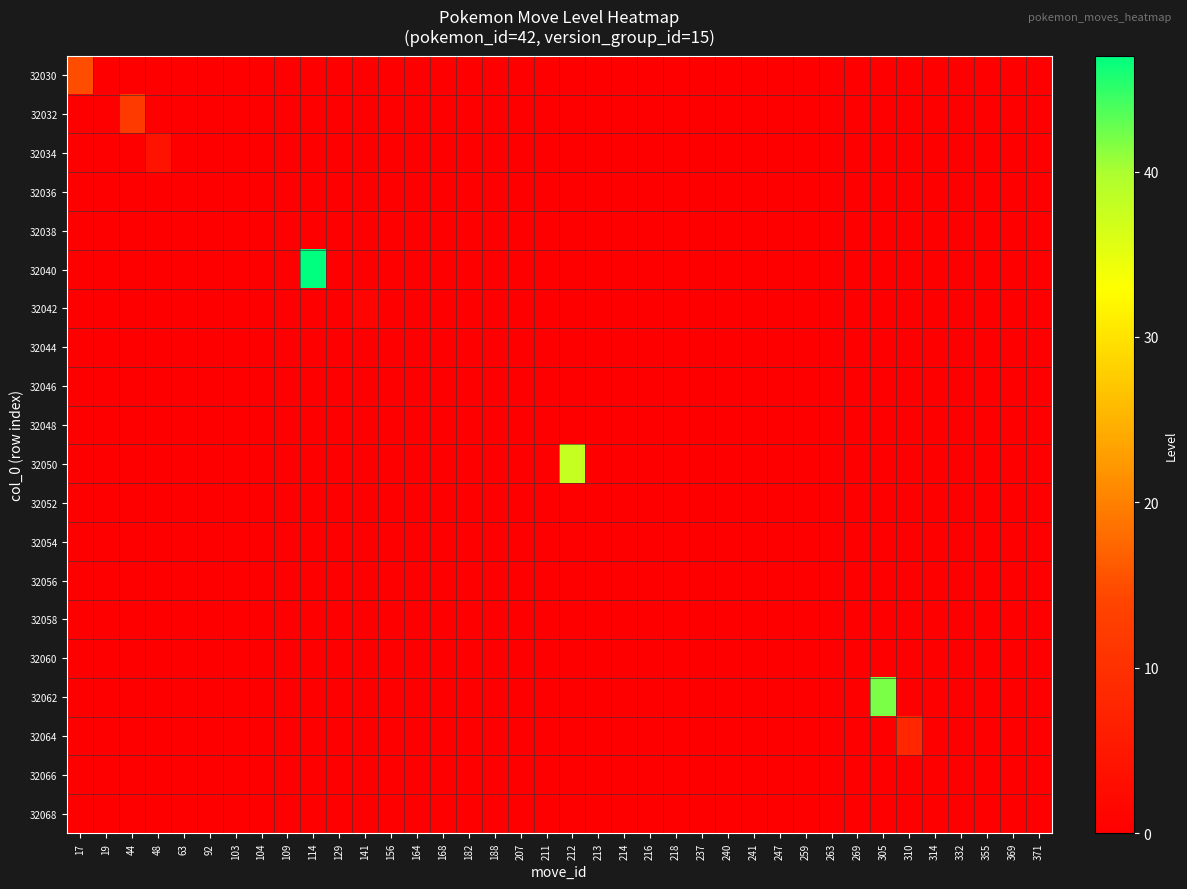

Reading left to right, extract all data points from this chart.

32030: 17=15	19=0	44=0	48=0	63=0	92=0	103=0	104=0	109=0	114=0	129=0	141=0	156=0	164=0	168=0	182=0	188=0	207=0	211=0	212=0	213=0	214=0	216=0	218=0	237=0	240=0	241=0	247=0	259=0	263=0	269=0	305=0	310=0	314=0	332=0	355=0	369=0	371=0
32032: 17=0	19=0	44=12	48=0	63=0	92=0	103=0	104=0	109=0	114=0	129=0	141=0	156=0	164=0	168=0	182=0	188=0	207=0	211=0	212=0	213=0	214=0	216=0	218=0	237=0	240=0	241=0	247=0	259=0	263=0	269=0	305=0	310=0	314=0	332=0	355=0	369=0	371=0
32034: 17=0	19=0	44=0	48=4	63=0	92=0	103=0	104=0	109=0	114=0	129=0	141=0	156=0	164=0	168=0	182=0	188=0	207=0	211=0	212=0	213=0	214=0	216=0	218=0	237=0	240=0	241=0	247=0	259=0	263=0	269=0	305=0	310=0	314=0	332=0	355=0	369=0	371=0
32036: 17=0	19=0	44=0	48=0	63=0	92=0	103=0	104=0	109=0	114=0	129=0	141=0	156=0	164=0	168=0	182=0	188=0	207=0	211=0	212=0	213=0	214=0	216=0	218=0	237=0	240=0	241=0	247=0	259=0	263=0	269=0	305=0	310=0	314=0	332=0	355=0	369=0	371=0
32038: 17=0	19=0	44=0	48=0	63=0	92=0	103=0	104=0	109=0	114=0	129=0	141=0	156=0	164=0	168=0	182=0	188=0	207=0	211=0	212=0	213=0	214=0	216=0	218=0	237=0	240=0	241=0	247=0	259=0	263=0	269=0	305=0	310=0	314=0	332=0	355=0	369=0	371=0
32040: 17=0	19=0	44=0	48=0	63=0	92=0	103=0	104=0	109=0	114=47	129=0	141=0	156=0	164=0	168=0	182=0	188=0	207=0	211=0	212=0	213=0	214=0	216=0	218=0	237=0	240=0	241=0	247=0	259=0	263=0	269=0	305=0	310=0	314=0	332=0	355=0	369=0	371=0
32042: 17=0	19=0	44=0	48=0	63=0	92=0	103=0	104=0	109=0	114=0	129=0	141=1	156=0	164=0	168=0	182=0	188=0	207=0	211=0	212=0	213=0	214=0	216=0	218=0	237=0	240=0	241=0	247=0	259=0	263=0	269=0	305=0	310=0	314=0	332=0	355=0	369=0	371=0
32044: 17=0	19=0	44=0	48=0	63=0	92=0	103=0	104=0	109=0	114=0	129=0	141=0	156=0	164=0	168=0	182=0	188=0	207=0	211=0	212=0	213=0	214=0	216=0	218=0	237=0	240=0	241=0	247=0	259=0	263=0	269=0	305=0	310=0	314=0	332=0	355=0	369=0	371=0
32046: 17=0	19=0	44=0	48=0	63=0	92=0	103=0	104=0	109=0	114=0	129=0	141=0	156=0	164=0	168=0	182=0	188=0	207=0	211=0	212=0	213=0	214=0	216=0	218=0	237=0	240=0	241=0	247=0	259=0	263=0	269=0	305=0	310=0	314=0	332=0	355=0	369=0	371=0
32048: 17=0	19=0	44=0	48=0	63=0	92=0	103=0	104=0	109=0	114=0	129=0	141=0	156=0	164=0	168=0	182=0	188=0	207=0	211=0	212=0	213=0	214=0	216=0	218=0	237=0	240=0	241=0	247=0	259=0	263=0	269=0	305=0	310=0	314=0	332=0	355=0	369=0	371=0
32050: 17=0	19=0	44=0	48=0	63=0	92=0	103=0	104=0	109=0	114=0	129=0	141=0	156=0	164=0	168=0	182=0	188=0	207=0	211=0	212=38	213=0	214=0	216=0	218=0	237=0	240=0	241=0	247=0	259=0	263=0	269=0	305=0	310=0	314=0	332=0	355=0	369=0	371=0
32052: 17=0	19=0	44=0	48=0	63=0	92=0	103=0	104=0	109=0	114=0	129=0	141=0	156=0	164=0	168=0	182=0	188=0	207=0	211=0	212=0	213=0	214=0	216=0	218=0	237=0	240=0	241=0	247=0	259=0	263=0	269=0	305=0	310=0	314=0	332=0	355=0	369=0	371=0
32054: 17=0	19=0	44=0	48=0	63=0	92=0	103=0	104=0	109=0	114=0	129=0	141=0	156=0	164=0	168=0	182=0	188=0	207=0	211=0	212=0	213=0	214=0	216=0	218=0	237=0	240=0	241=0	247=0	259=0	263=0	269=0	305=0	310=0	314=0	332=0	355=0	369=0	371=0
32056: 17=0	19=0	44=0	48=0	63=0	92=0	103=0	104=0	109=0	114=0	129=0	141=0	156=0	164=0	168=0	182=0	188=0	207=0	211=0	212=0	213=0	214=0	216=0	218=0	237=0	240=0	241=0	247=0	259=0	263=0	269=0	305=0	310=0	314=0	332=0	355=0	369=0	371=0
32058: 17=0	19=0	44=0	48=0	63=0	92=0	103=0	104=0	109=0	114=0	129=0	141=0	156=0	164=0	168=0	182=0	188=0	207=0	211=0	212=0	213=0	214=0	216=0	218=0	237=0	240=0	241=0	247=0	259=0	263=0	269=0	305=0	310=0	314=0	332=0	355=0	369=0	371=0
32060: 17=0	19=0	44=0	48=0	63=0	92=0	103=0	104=0	109=0	114=0	129=0	141=0	156=0	164=0	168=0	182=0	188=0	207=0	211=0	212=0	213=0	214=0	216=0	218=0	237=0	240=0	241=0	247=0	259=0	263=0	269=0	305=0	310=0	314=0	332=0	355=0	369=0	371=0
32062: 17=0	19=0	44=0	48=0	63=0	92=0	103=0	104=0	109=0	114=0	129=0	141=0	156=0	164=0	168=0	182=0	188=0	207=0	211=0	212=0	213=0	214=0	216=0	218=0	237=0	240=0	241=0	247=0	259=0	263=0	269=0	305=42	310=0	314=0	332=0	355=0	369=0	371=0
32064: 17=0	19=0	44=0	48=0	63=0	92=0	103=0	104=0	109=0	114=0	129=0	141=0	156=0	164=0	168=0	182=0	188=0	207=0	211=0	212=0	213=0	214=0	216=0	218=0	237=0	240=0	241=0	247=0	259=0	263=0	269=0	305=0	310=8	314=0	332=0	355=0	369=0	371=0
32066: 17=0	19=0	44=0	48=0	63=0	92=0	103=0	104=0	109=0	114=0	129=0	141=0	156=0	164=0	168=0	182=0	188=0	207=0	211=0	212=0	213=0	214=0	216=0	218=0	237=0	240=0	241=0	247=0	259=0	263=0	269=0	305=0	310=0	314=0	332=0	355=0	369=0	371=0
32068: 17=0	19=0	44=0	48=0	63=0	92=0	103=0	104=0	109=0	114=0	129=0	141=0	156=0	164=0	168=0	182=0	188=0	207=0	211=0	212=0	213=0	214=0	216=0	218=0	237=0	240=0	241=0	247=0	259=0	263=0	269=0	305=0	310=0	314=0	332=0	355=0	369=0	371=0